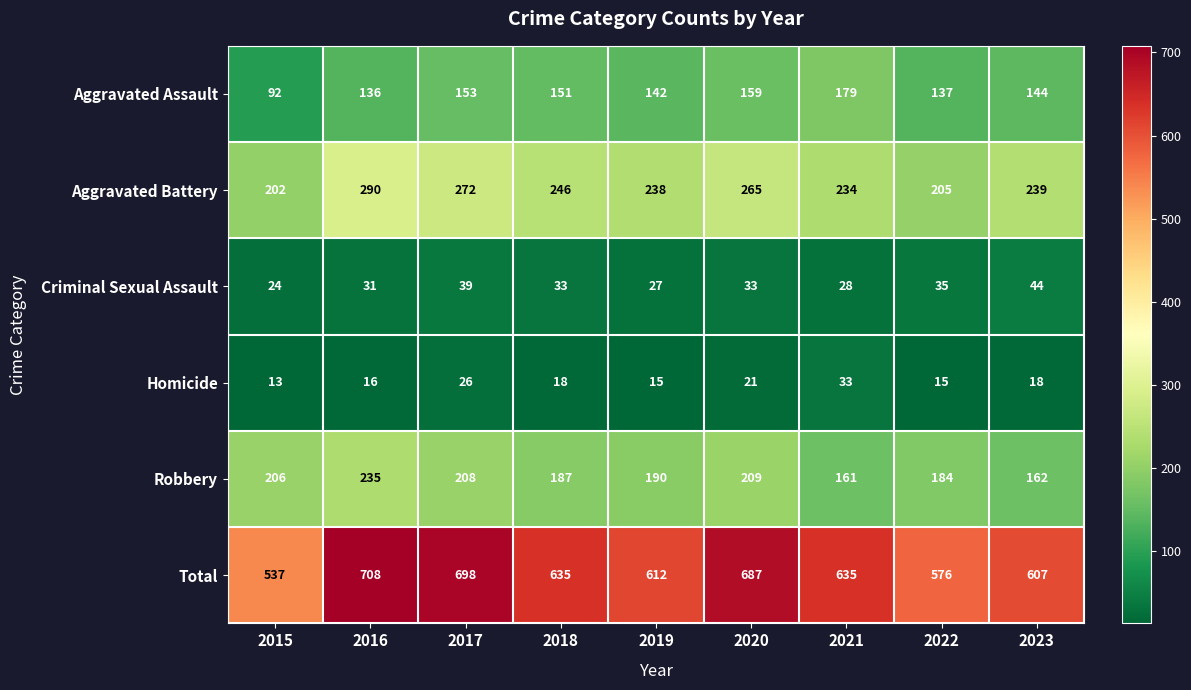

Which label corresponds to the smallest value in the chart?

2015